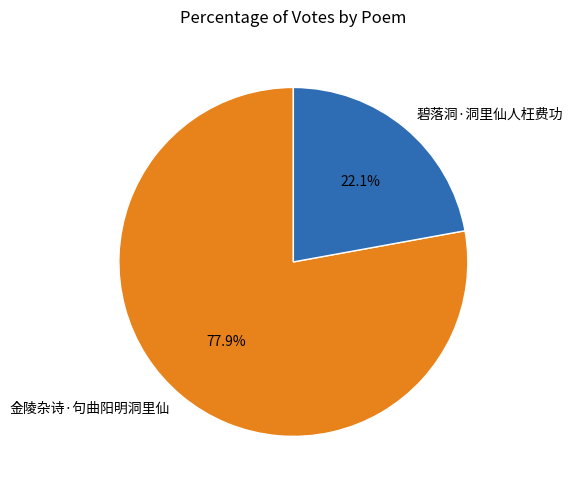

Which slice is the largest?

金陵杂诗·句曲阳明洞里仙